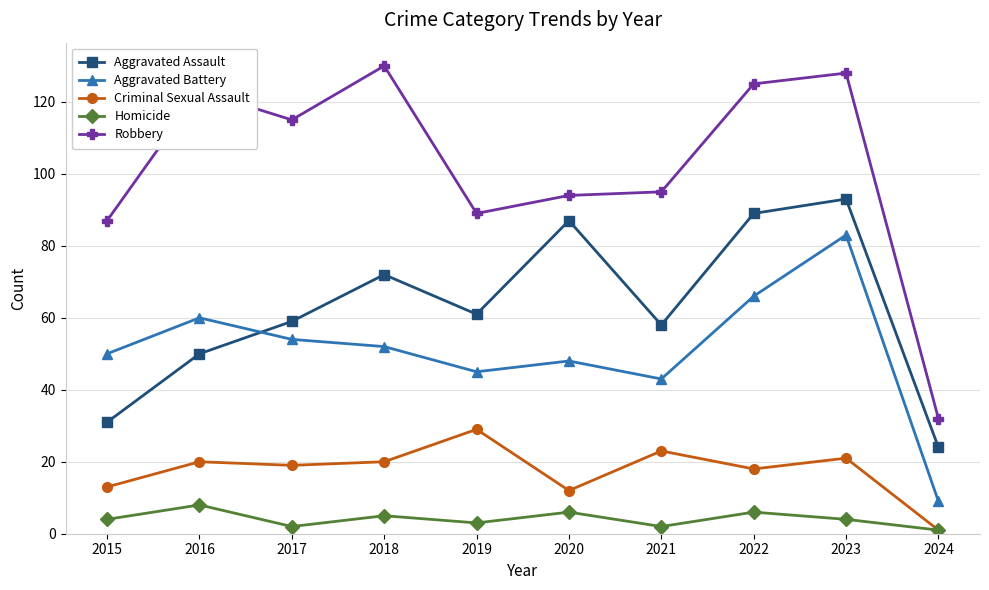

Is it true that Criminal Sexual Assault equals 1 at 2024?

True